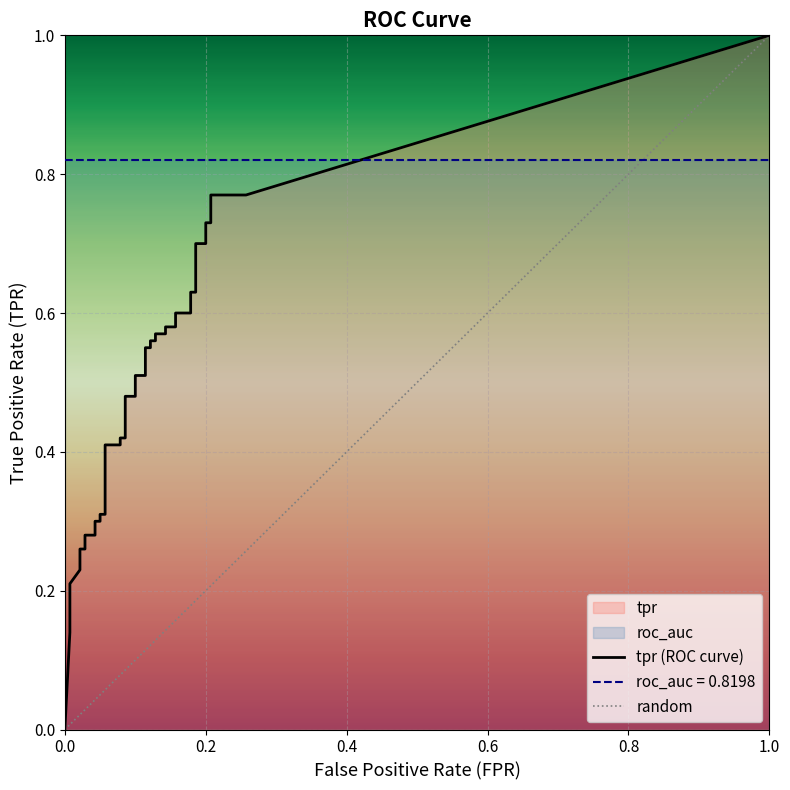

Reading left to right, what are all the values shown in this chart?

fpr: 0.0	0.0	0.0	0.0	0.0	0.0	0.0	0.0	0.0	0.0	0.0	0.1	0.1	0.1	0.1	0.1	0.1	0.1	0.1	0.1	0.1	0.1	0.1	0.1	0.1	0.1	0.1	0.1	0.1	0.2	0.2	0.2	0.2	0.2	0.2	0.2	0.2	0.2	0.2	0.3
tpr: 0.0	0.1	0.2	0.2	0.2	0.2	0.3	0.3	0.3	0.3	0.3	0.3	0.3	0.3	0.4	0.4	0.4	0.4	0.5	0.5	0.5	0.5	0.6	0.6	0.6	0.6	0.6	0.6	0.6	0.6	0.6	0.6	0.6	0.6	0.7	0.7	0.7	0.7	0.8	0.8
roc_auc: 0.8	0.8	0.8	0.8	0.8	0.8	0.8	0.8	0.8	0.8	0.8	0.8	0.8	0.8	0.8	0.8	0.8	0.8	0.8	0.8	0.8	0.8	0.8	0.8	0.8	0.8	0.8	0.8	0.8	0.8	0.8	0.8	0.8	0.8	0.8	0.8	0.8	0.8	0.8	0.8